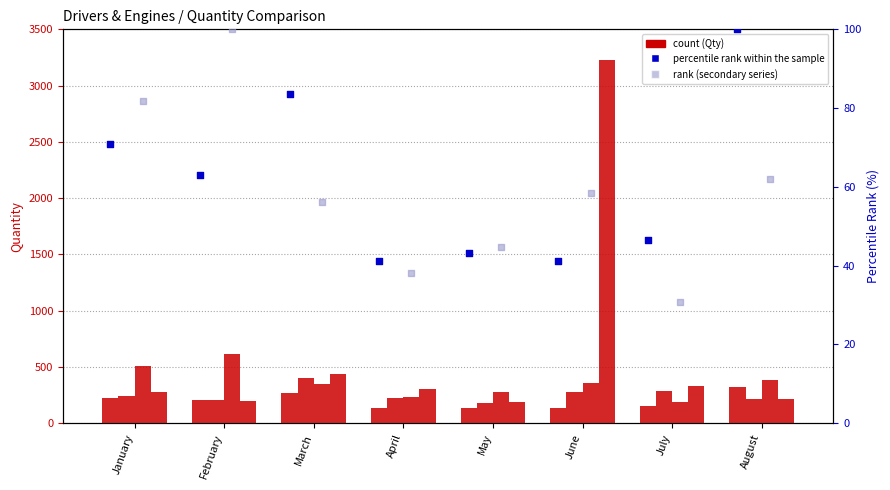

At which category is the sum across all series the highest?

June